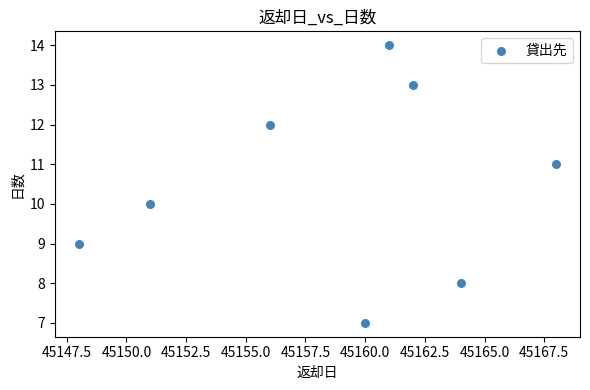

What is the range of Y values (max minus min)?

7